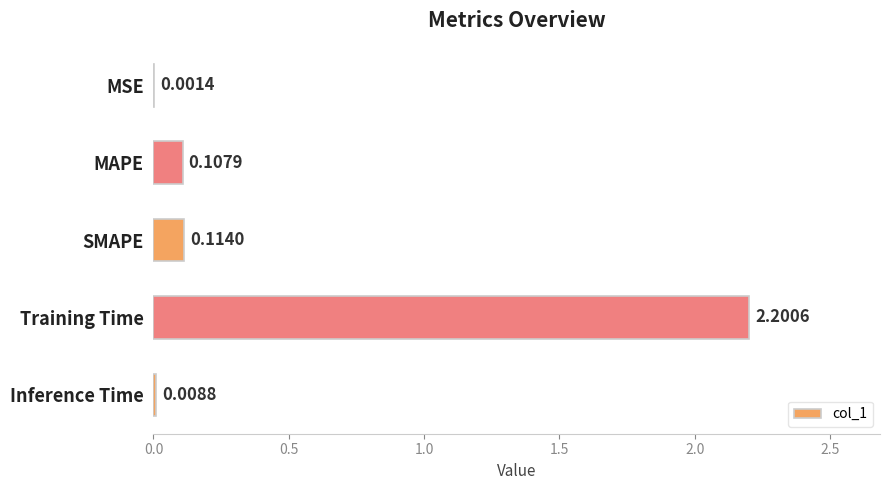

Which has a higher value, Inference Time or MAPE?

MAPE